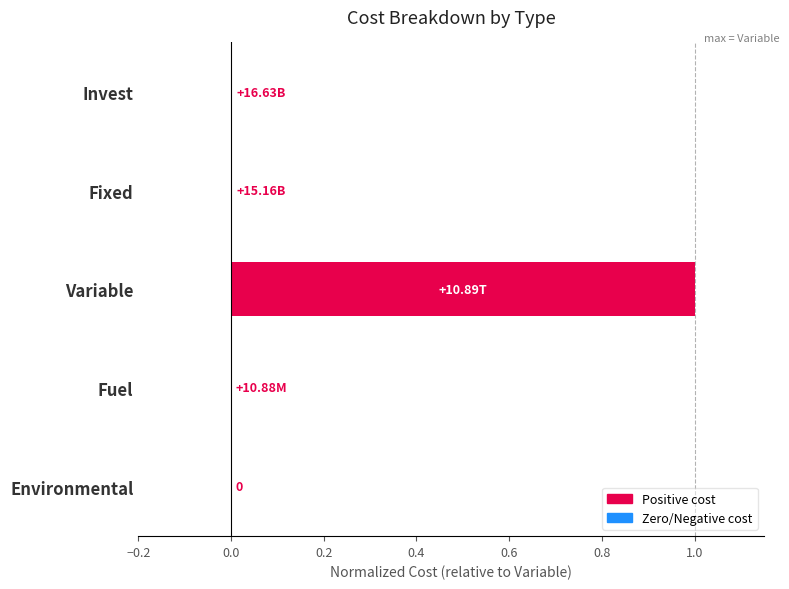

What is the change in value from Variable to Environmental?

-1.0